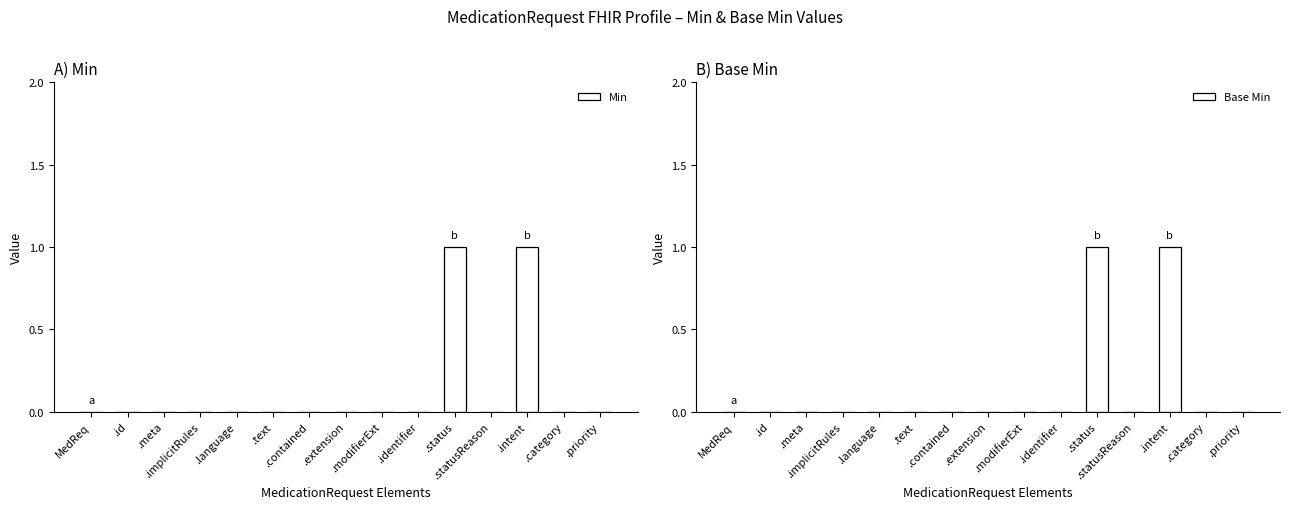

What is the label of the 9th bar from the right?

.contained